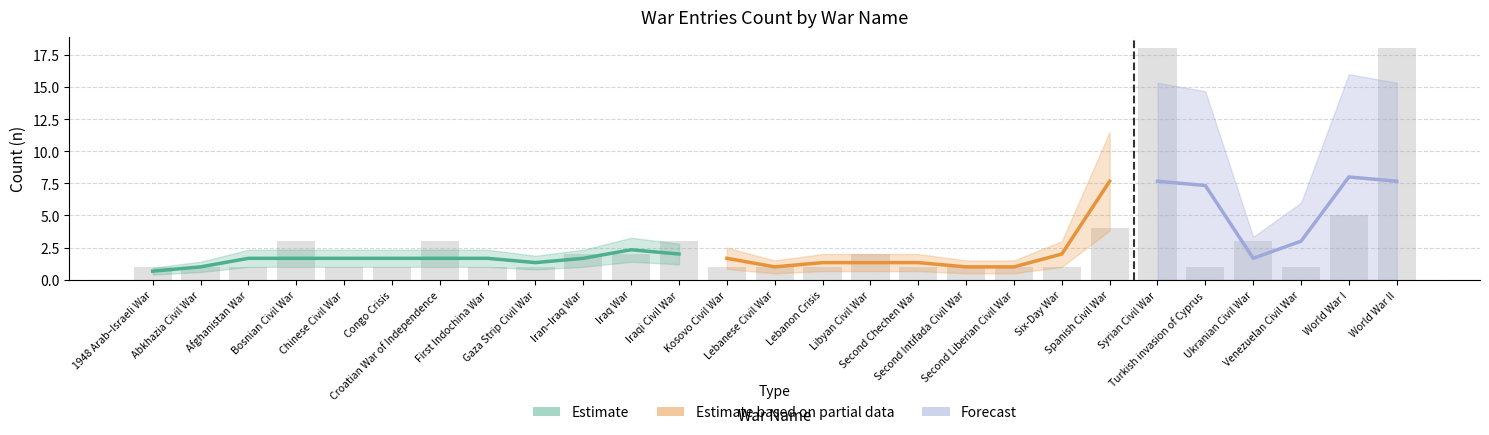

Rank the categories by value from highest to lowest.

Syrian Civil War, World War II, World War I, Spanish Civil War, Bosnian Civil War, Croatian War of Independence, Iraqi Civil War, Ukranian Civil War, Iran–Iraq War, Iraq War, Libyan Civil War, 1948 Arab–Israeli War, Abkhazia Civil War, Afghanistan War, Chinese Civil War, Congo Crisis, First Indochina War, Gaza Strip Civil War, Kosovo Civil War, Lebanese Civil War, Lebanon Crisis, Second Chechen War, Second Intifada Civil War, Second Liberian Civil War, Six-Day War, Turkish invasion of Cyprus, Venezuelan Civil War